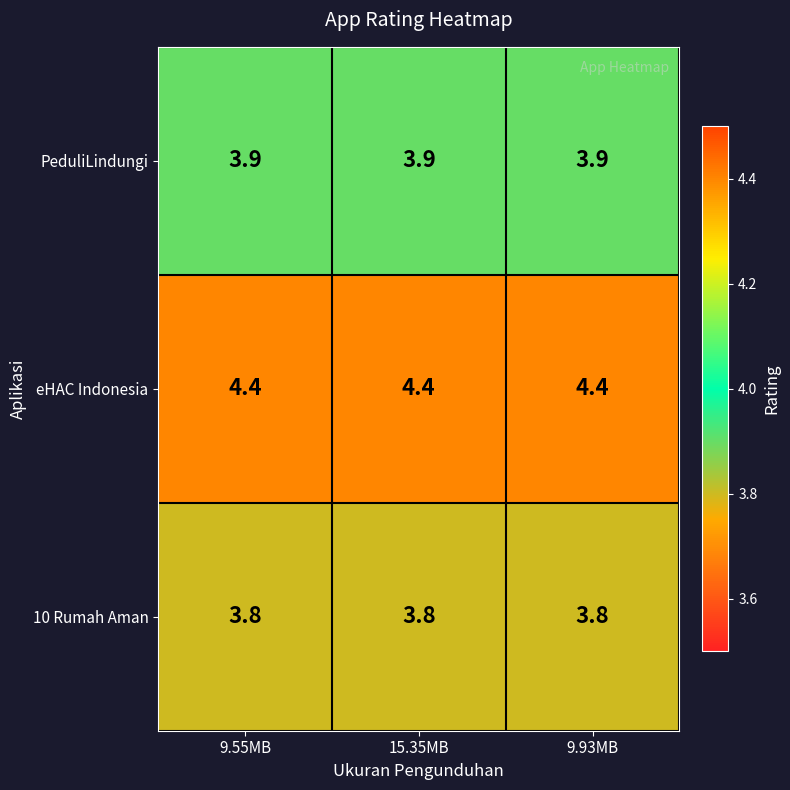

What is the lowest value of the 10 Rumah Aman series?

3.8